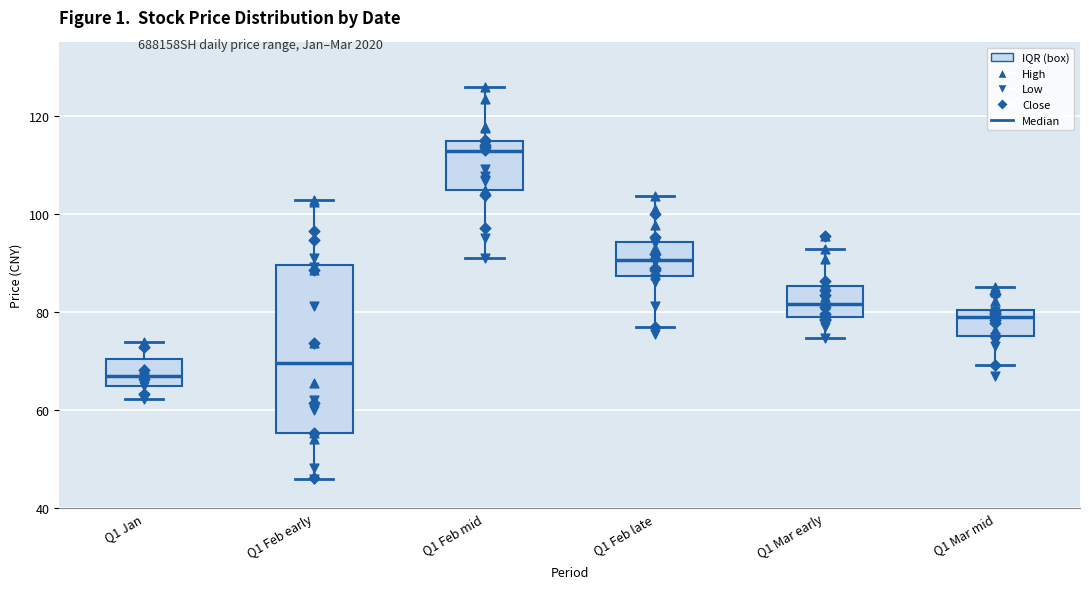

Reading left to right, transcribe this box plot: for each box, give where its median line is, the range the box spans, and where its two whiskers end, as read against the y-axis. The values are not printed on the chart, so give them approximately, as read against the axis.

Q1 Jan: median 66, box 64 to 70, whiskers 62 to 74
Q1 Feb early: median 70, box 56 to 90, whiskers 46 to 102
Q1 Feb mid: median 112, box 104 to 114, whiskers 92 to 126
Q1 Feb late: median 90, box 88 to 94, whiskers 78 to 104
Q1 Mar early: median 82, box 78 to 86, whiskers 74 to 92
Q1 Mar mid: median 80 (just below the box's upper edge), box 76 to 80, whiskers 70 to 86